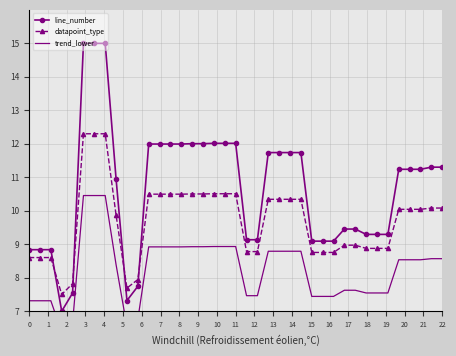

Reading left to right, extract all data points from this chart.

line_number: 8.8	8.8	8.8	7.0	7.5	15.0	15.0	15.0	11.0	7.3	7.7	12.0	12.0	12.0	12.0	12.0	12.0	12.0	12.0	12.0	9.1	9.1	11.7	11.7	11.7	11.7	9.1	9.1	9.1	9.5	9.5	9.3	9.3	9.3	11.2	11.2	11.2	11.3	11.3
datapoint_type: 8.6	8.6	8.6	7.5	7.8	12.3	12.3	12.3	9.9	7.7	7.9	10.5	10.5	10.5	10.5	10.5	10.5	10.5	10.5	10.5	8.8	8.8	10.3	10.3	10.3	10.3	8.8	8.8	8.8	9.0	9.0	8.9	8.9	8.9	10.0	10.0	10.0	10.1	10.1
trend_lower: 7.3	7.3	7.3	6.4	6.7	10.5	10.5	10.5	8.4	6.5	6.8	8.9	8.9	8.9	8.9	8.9	8.9	8.9	8.9	8.9	7.5	7.5	8.8	8.8	8.8	8.8	7.4	7.4	7.4	7.6	7.6	7.5	7.5	7.5	8.5	8.5	8.5	8.6	8.6